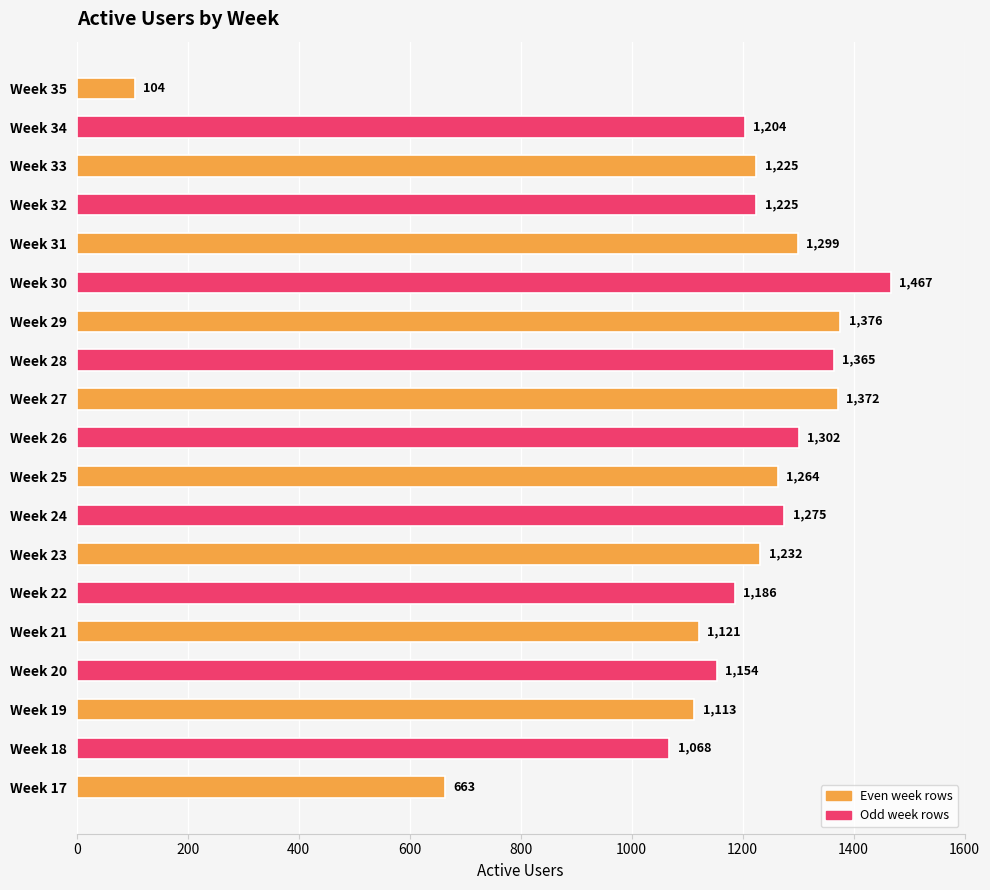

What is the average value?

1159